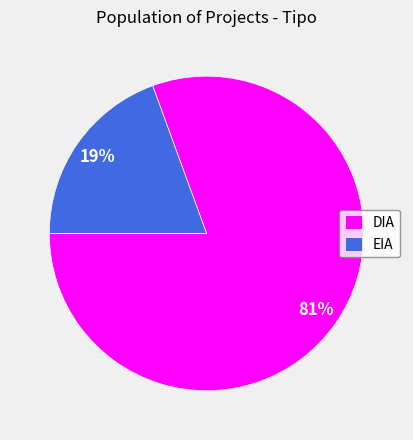

Is the sum of EIA and DIA greater than half?

Yes